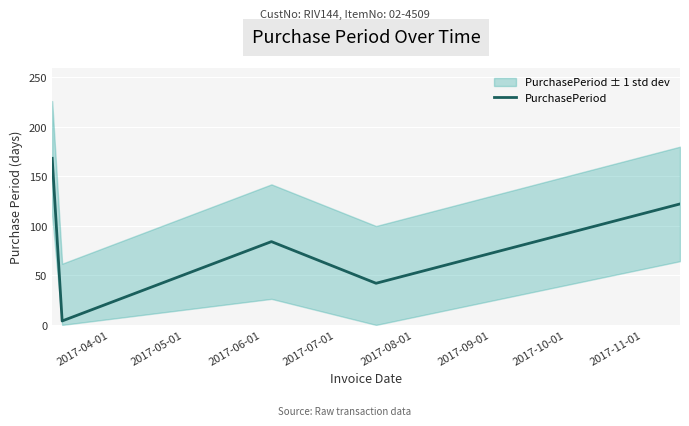

Between 2017-08-01 and 2017-07-01, which is larger?

2017-08-01